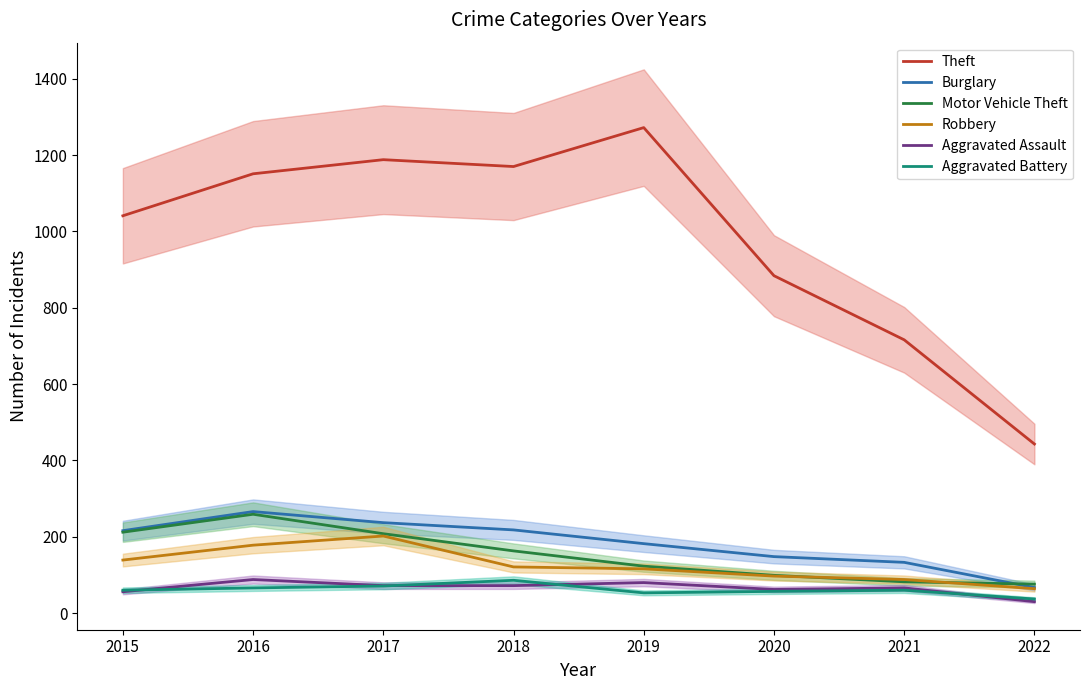

True or false: Aggravated Battery and Robbery cross at least once.

False